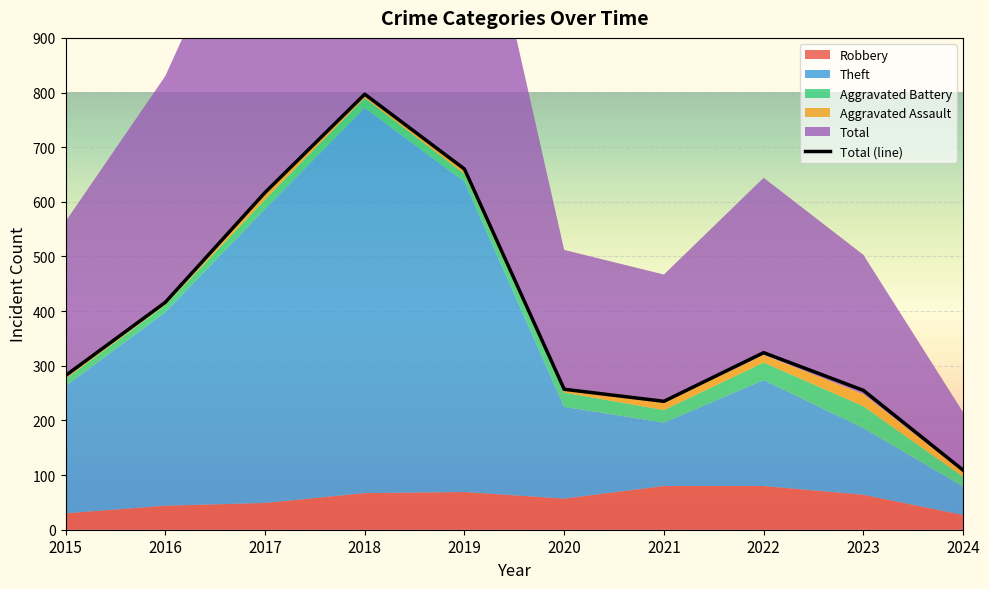

The value at 2020 is 257. True or false?

True